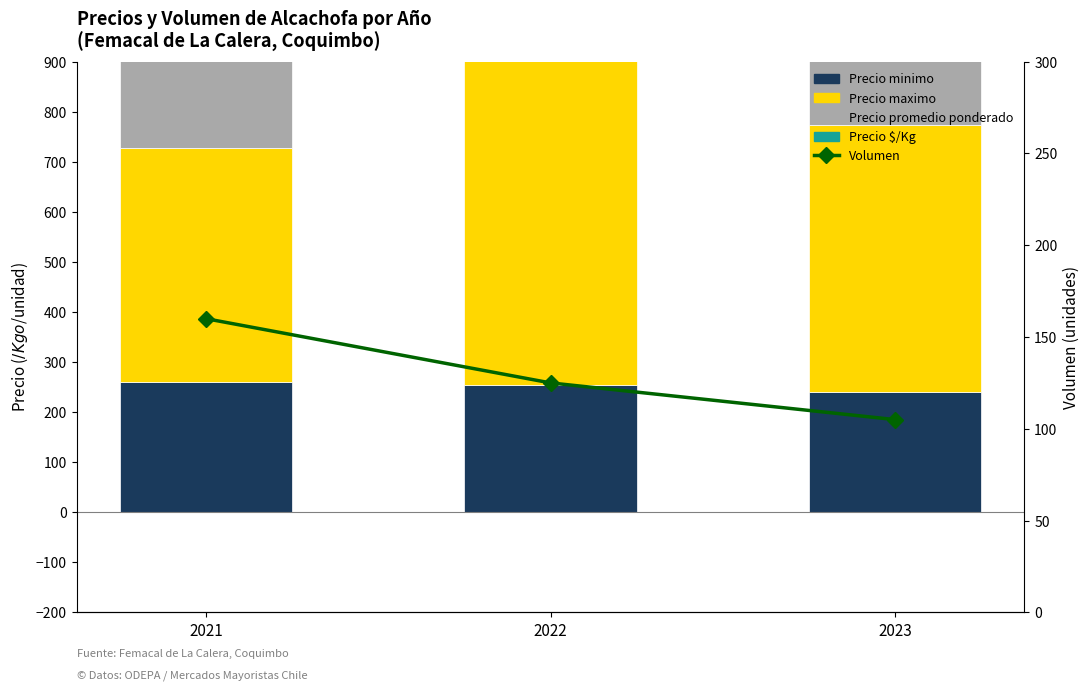

Reading right to left, list all the values displayed in this chart.

Precio minimo: 2023=240	2022=254	2021=260
Precio maximo: 2023=533	2022=683	2021=467
Precio promedio ponderado: 2023=350	2022=380	2021=350
Precio $/Kg: 2023=491	2022=475	2021=380
Volumen: 2023=105	2022=125	2021=160